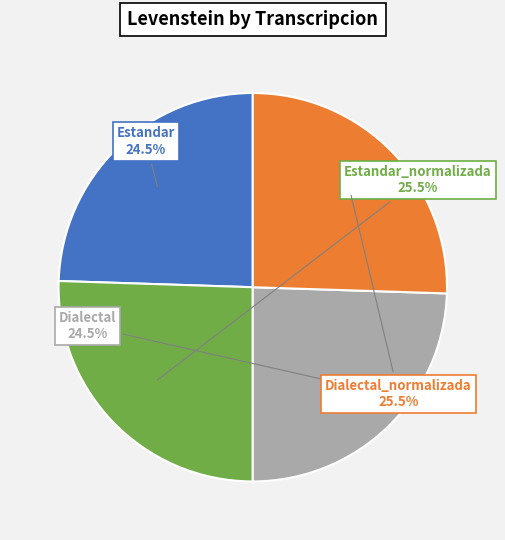

Is Dialectal the majority of the pie?

No